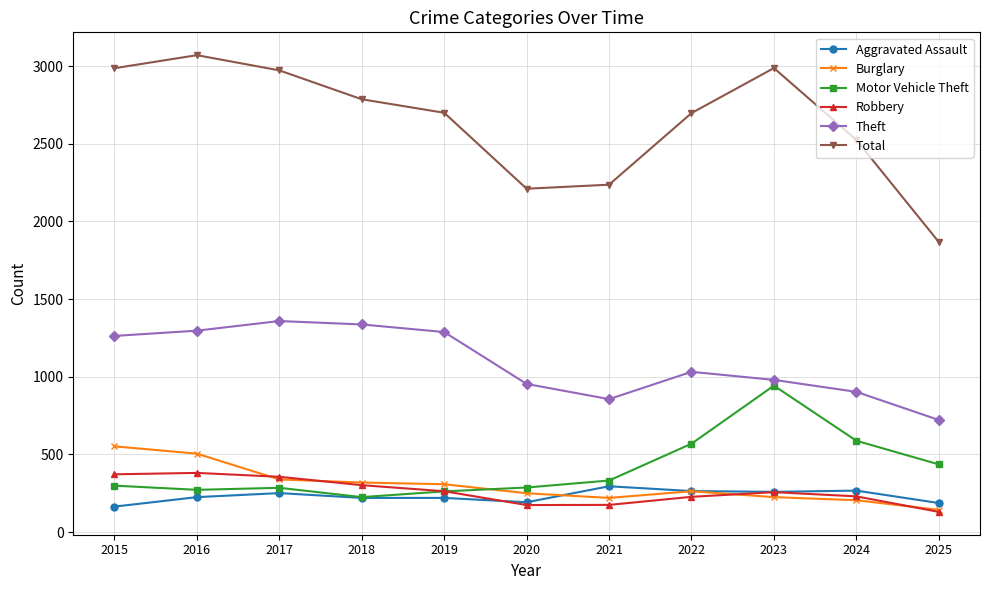

What is the difference between the highest and lowest values at 2025?

1738